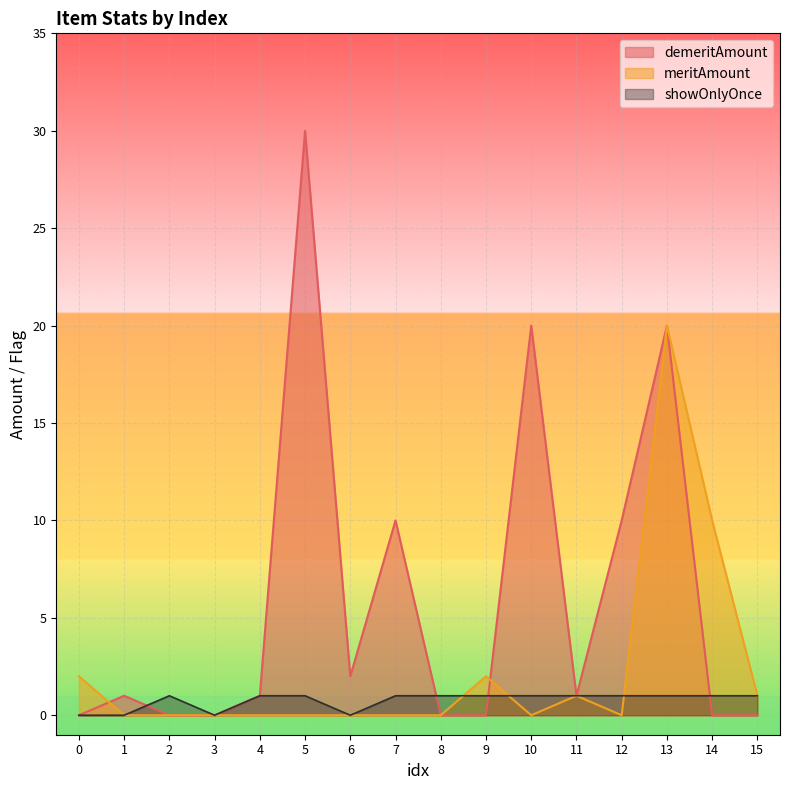

Does the chart display data point markers on the line(s)?

No